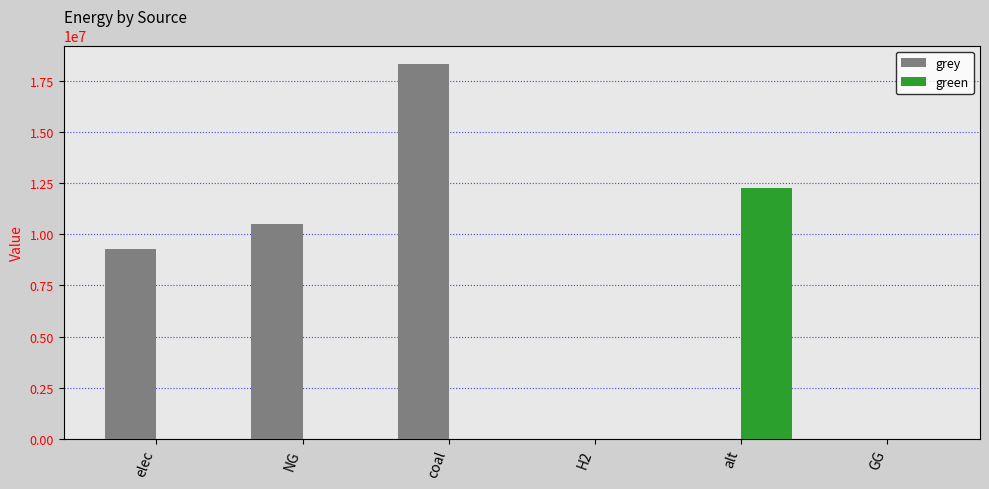

Which series has the largest total across all categories?

grey